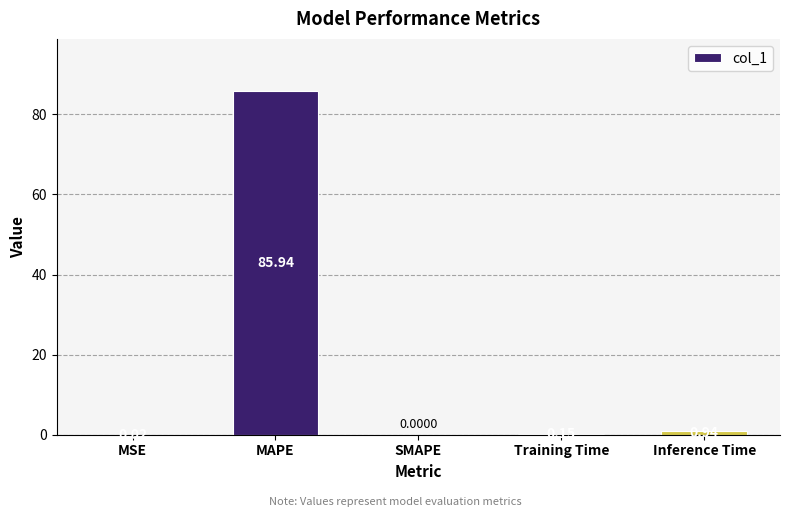

At which category does the chart reach its peak across all series?

MAPE